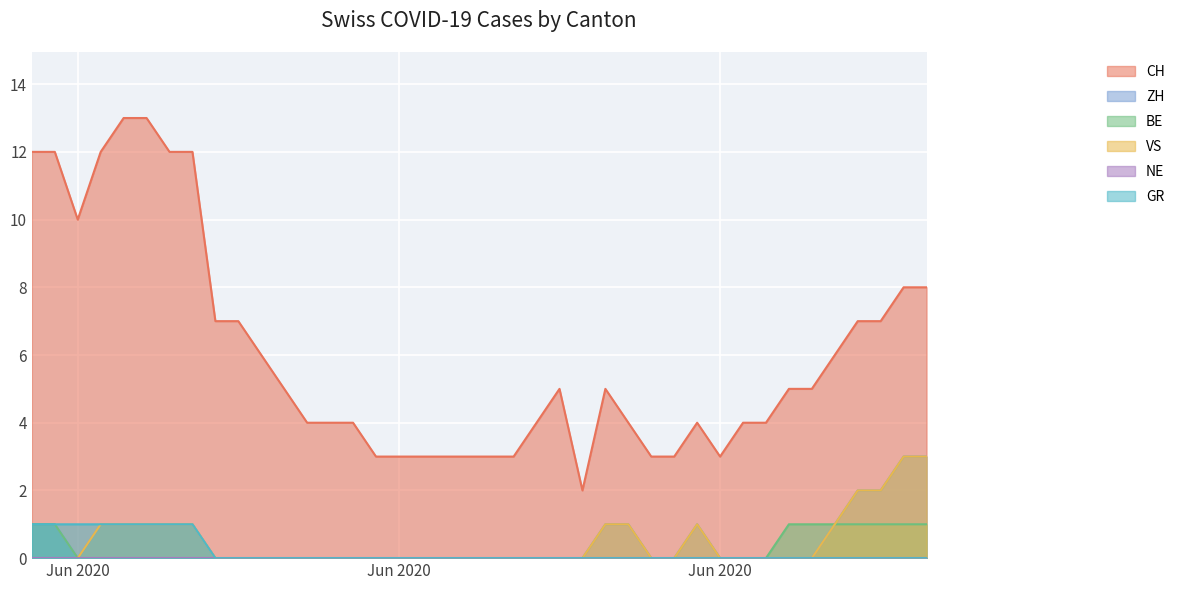

Is it true that ZH equals 0 at 2020-06-20?

True